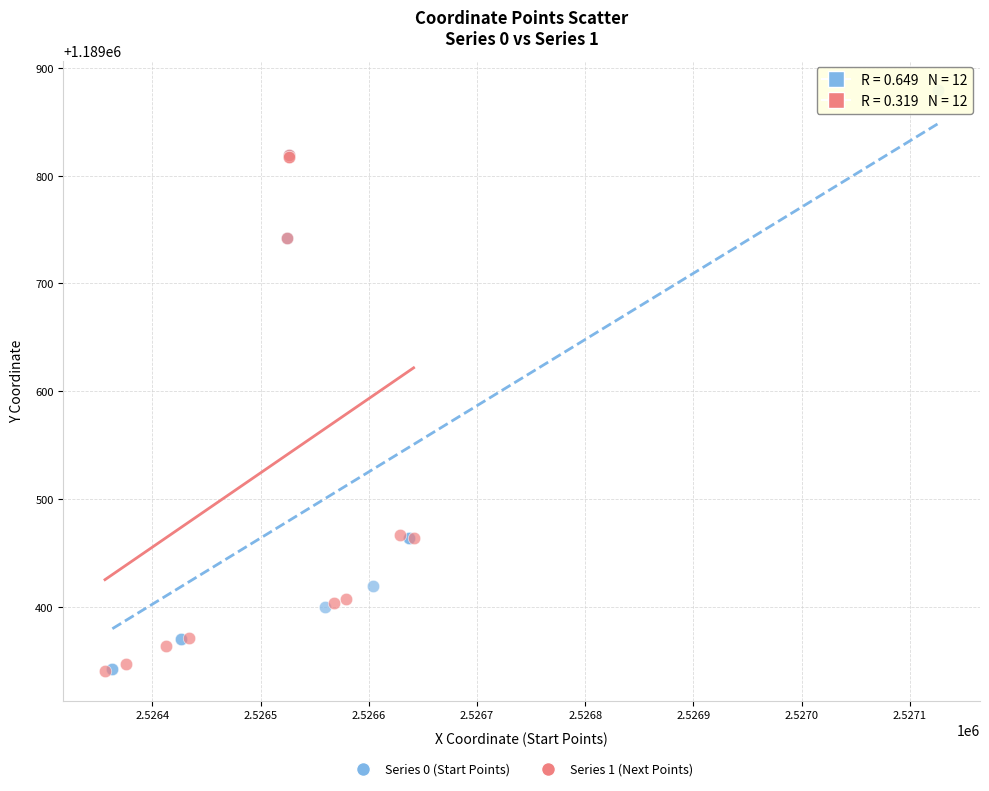

Which series contains the highest Y value?

Series 0 (Start Points)